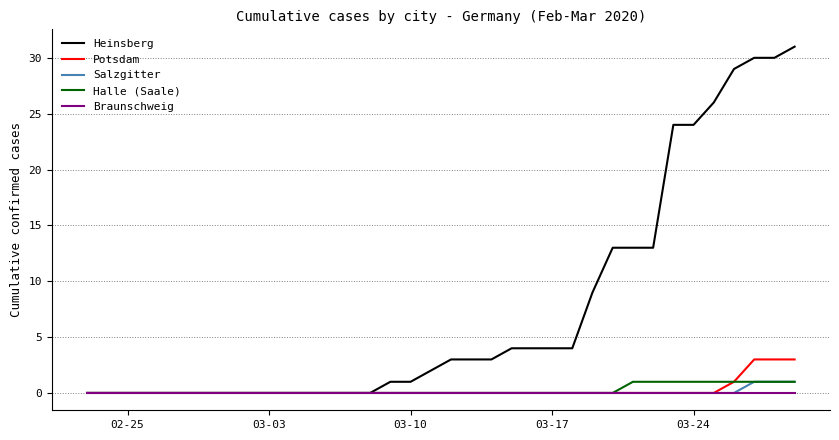

What are all the series names shown in the legend?

Heinsberg, Potsdam, Salzgitter, Halle (Saale), Braunschweig